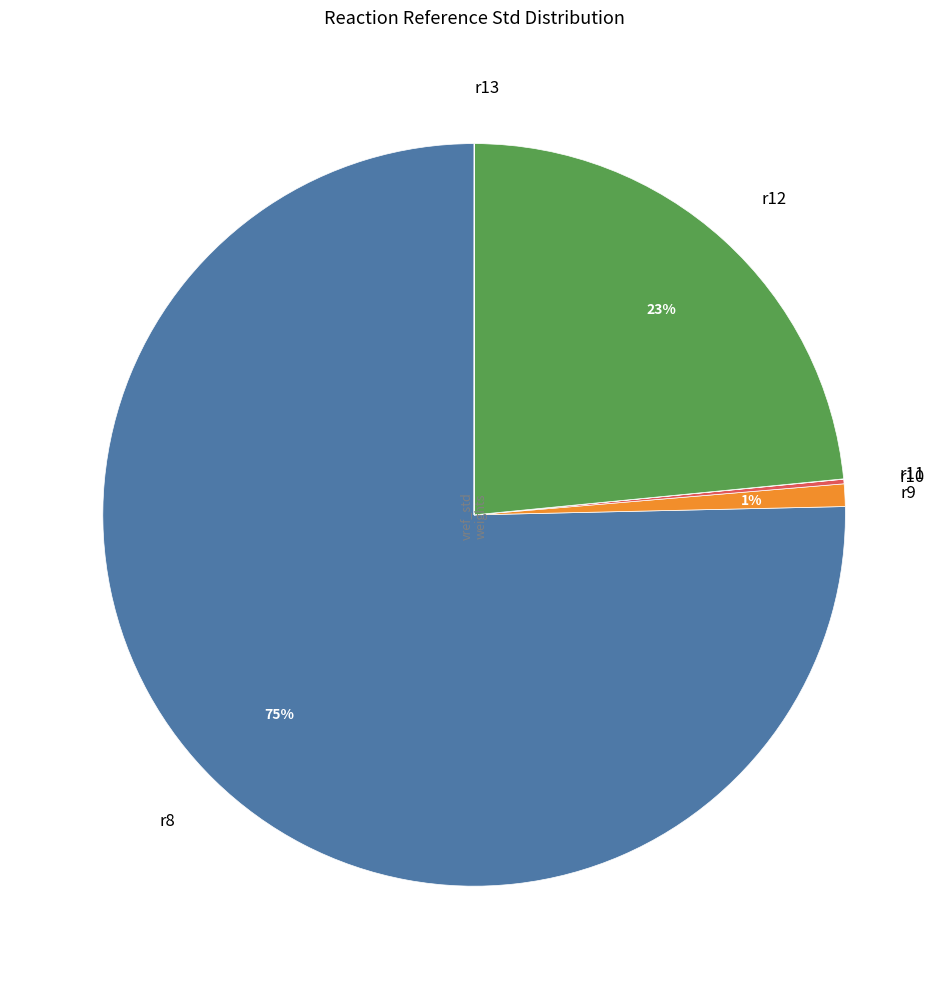

To the nearest percent, what is the average slice percentage?

17%